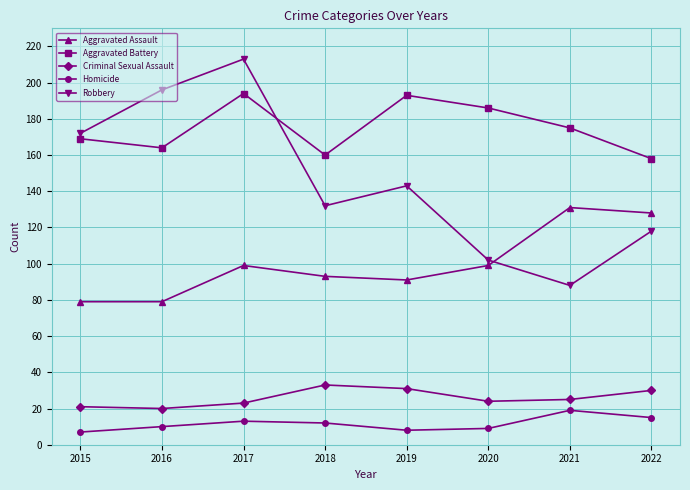

What is the smallest value displayed?

7